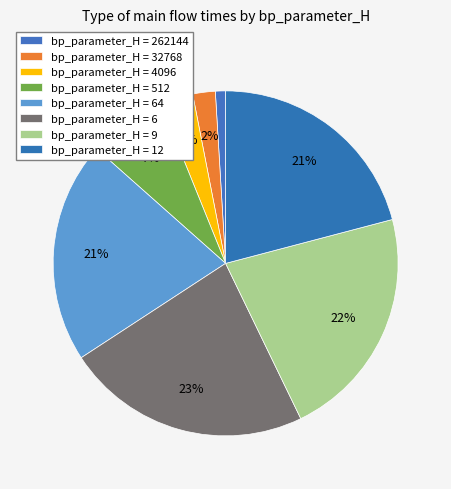

Which slice is the largest?

6